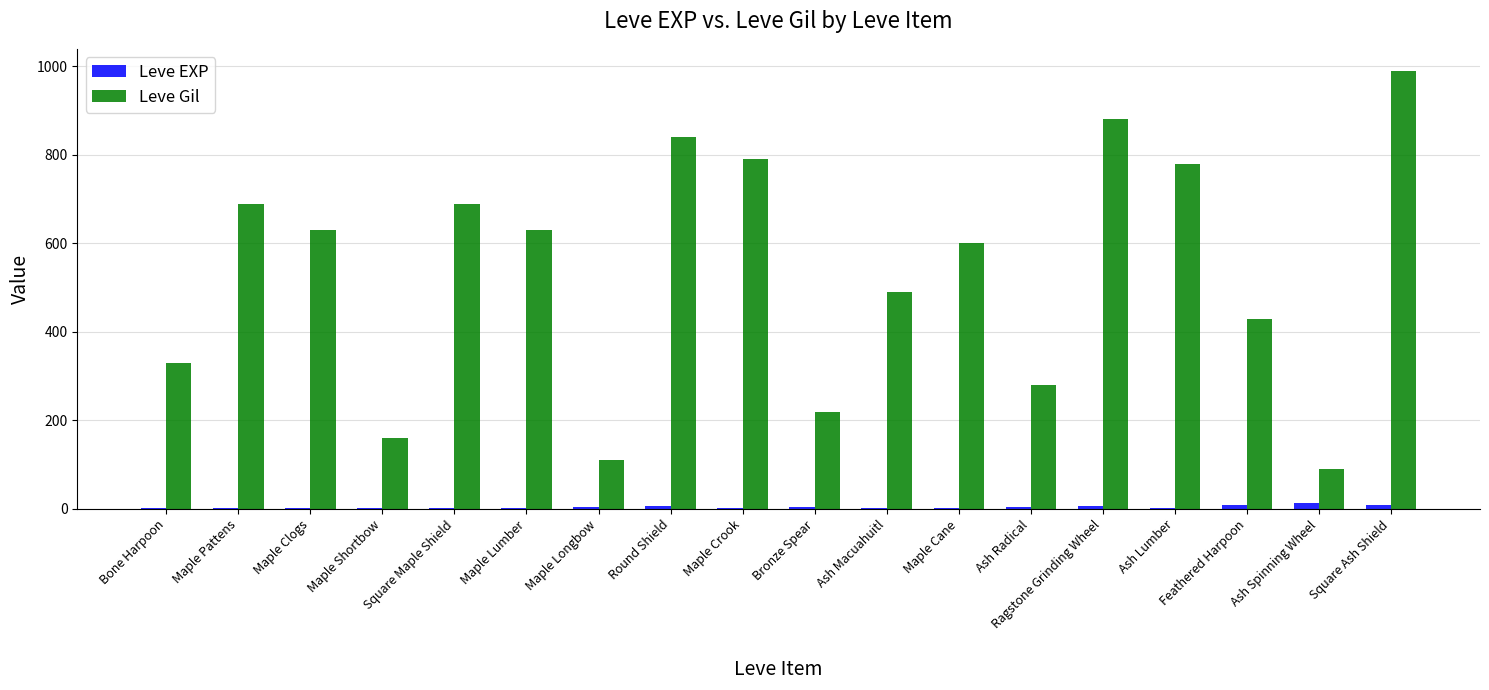

What is the sum of all Leve Gil values?

9630